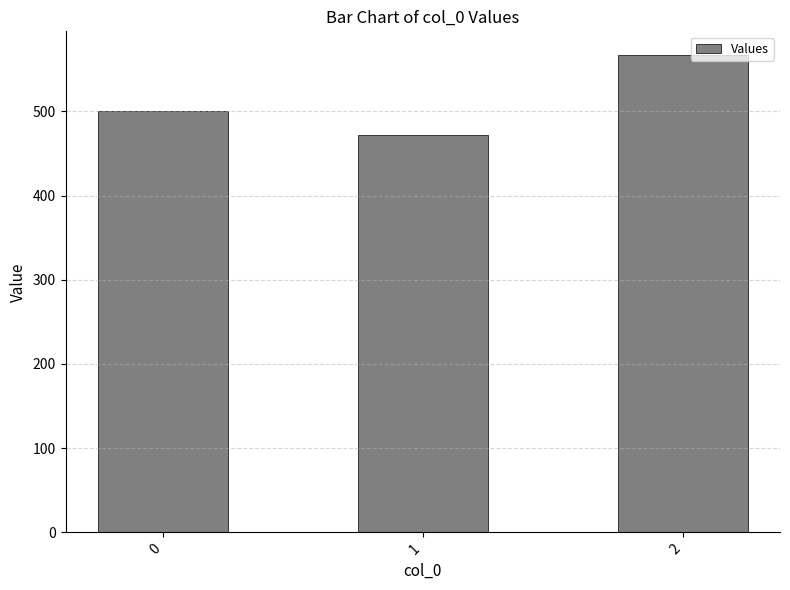

At which category does the chart reach its minimum across all series?

1